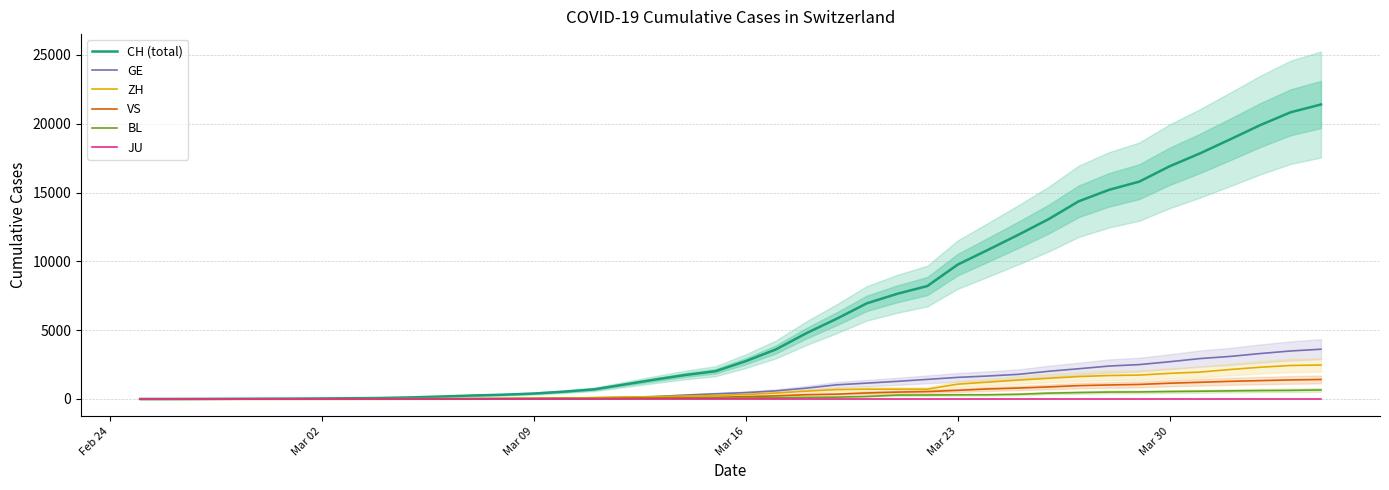

The value of CH (total) at Mar 30 is 16906. True or false?

True